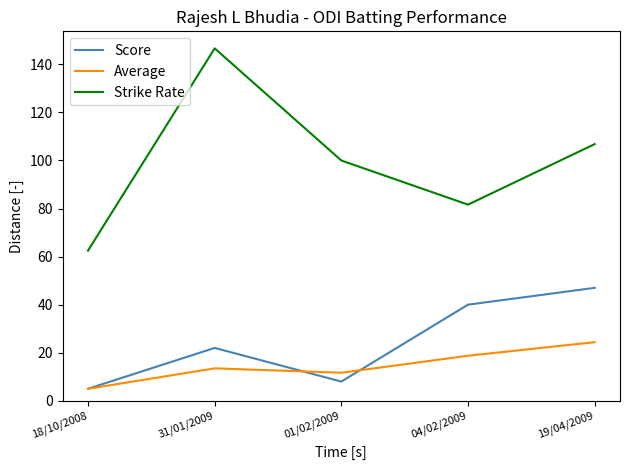

At which label does Strike Rate reach its minimum?

18/10/2008